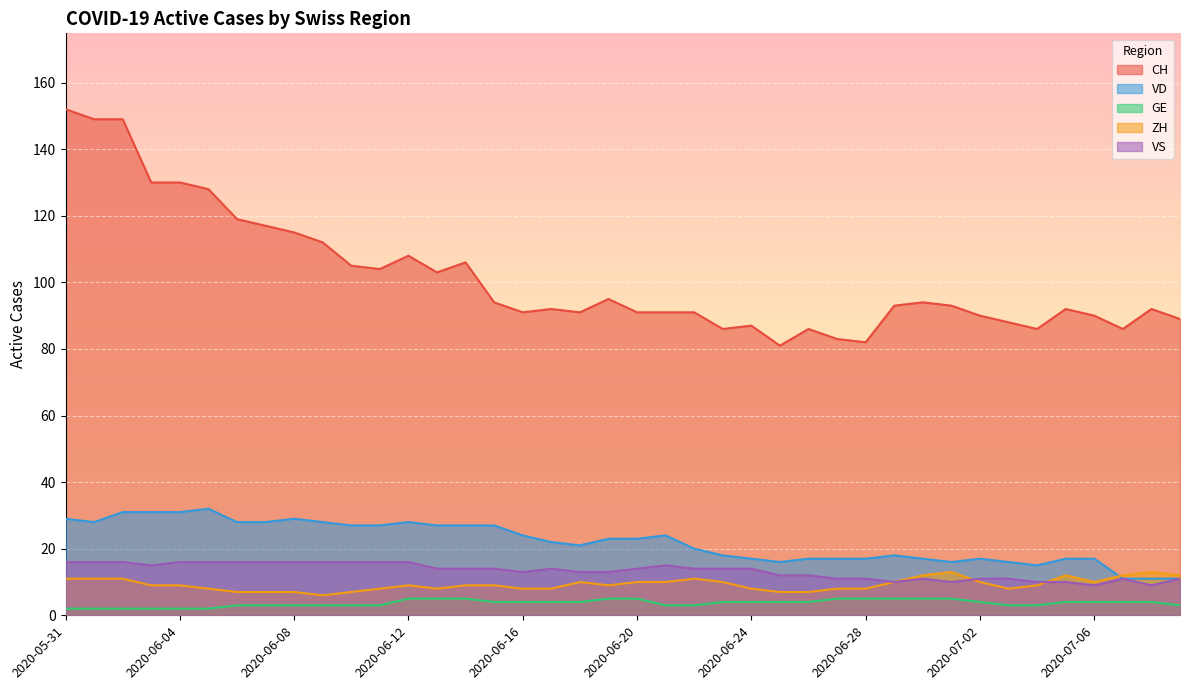

What are all the series names shown in the legend?

CH, VD, GE, ZH, VS